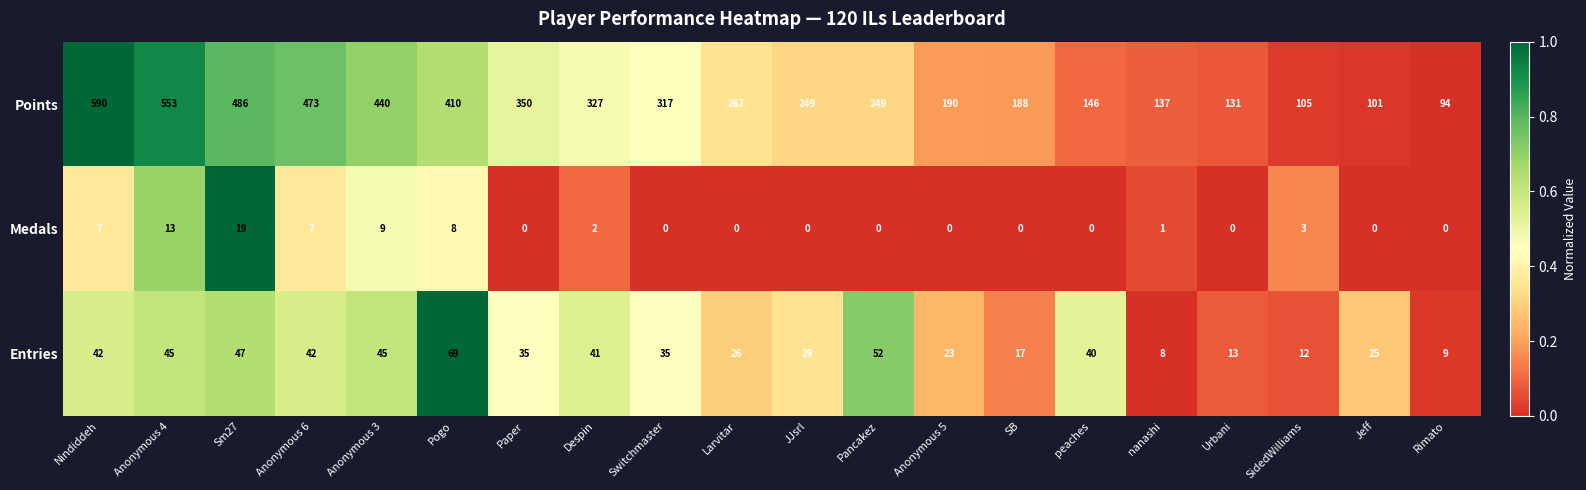

What is the highest value of the Entries series?

69